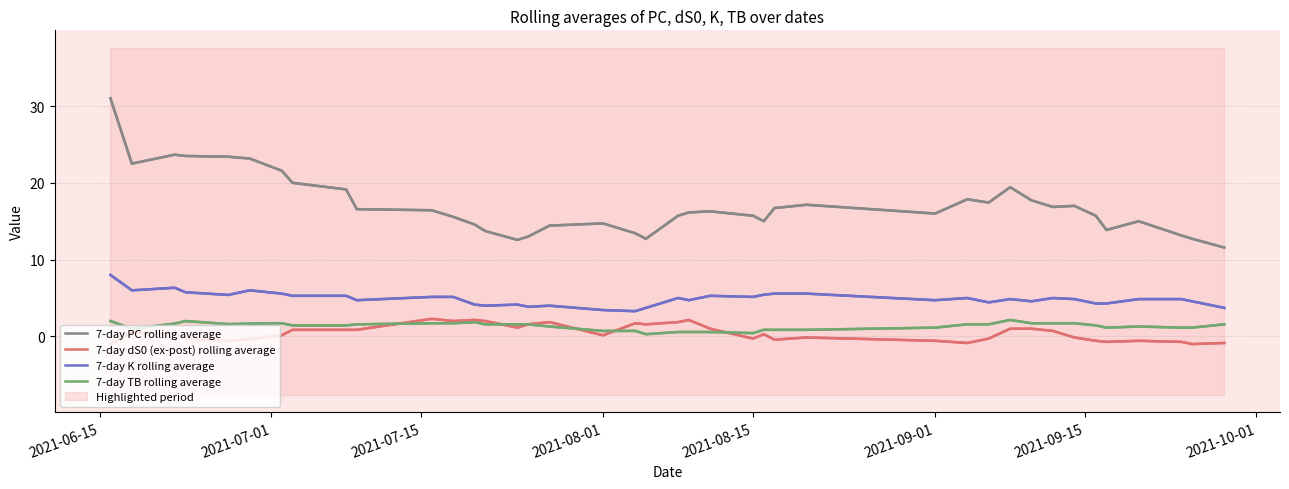

What is the maximum value for 7-day PC rolling average?

31.0